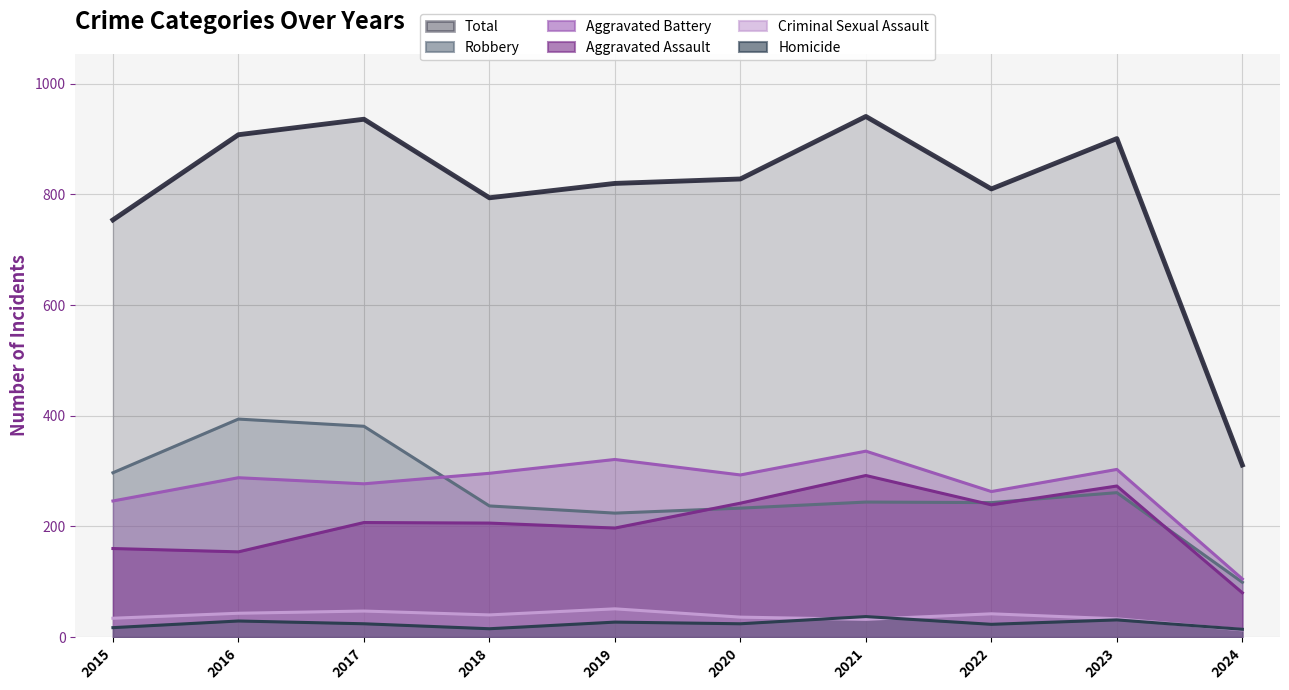

What is the value of the Criminal Sexual Assault point at the 9th from the left?

33